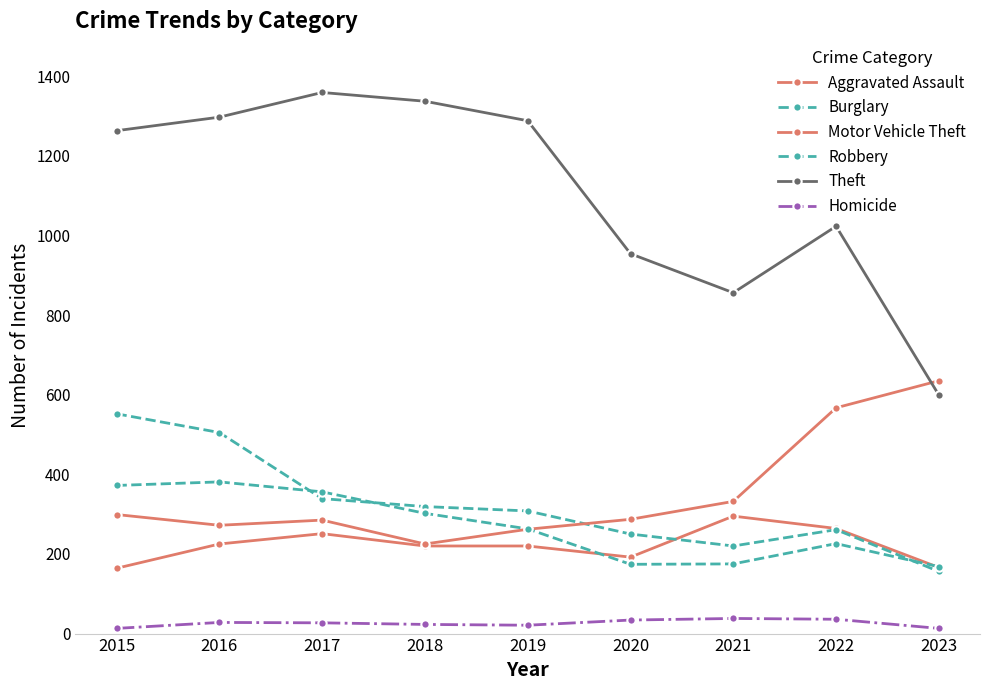

True or false: Homicide and Aggravated Assault intersect in this chart.

False